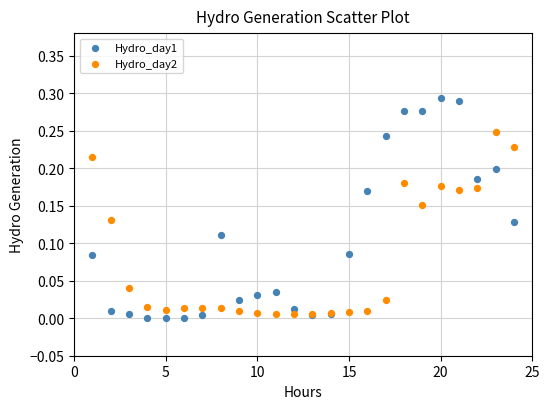

What are all the series names shown in the legend?

Hydro_day1, Hydro_day2